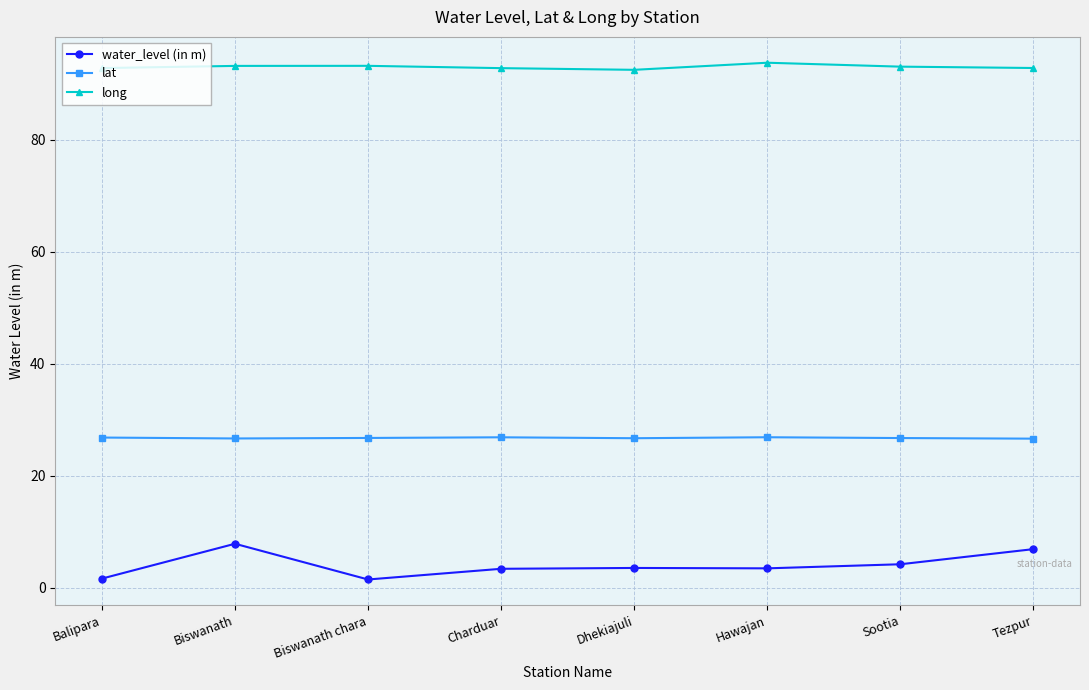

What is the maximum value shown in the chart?

93.7